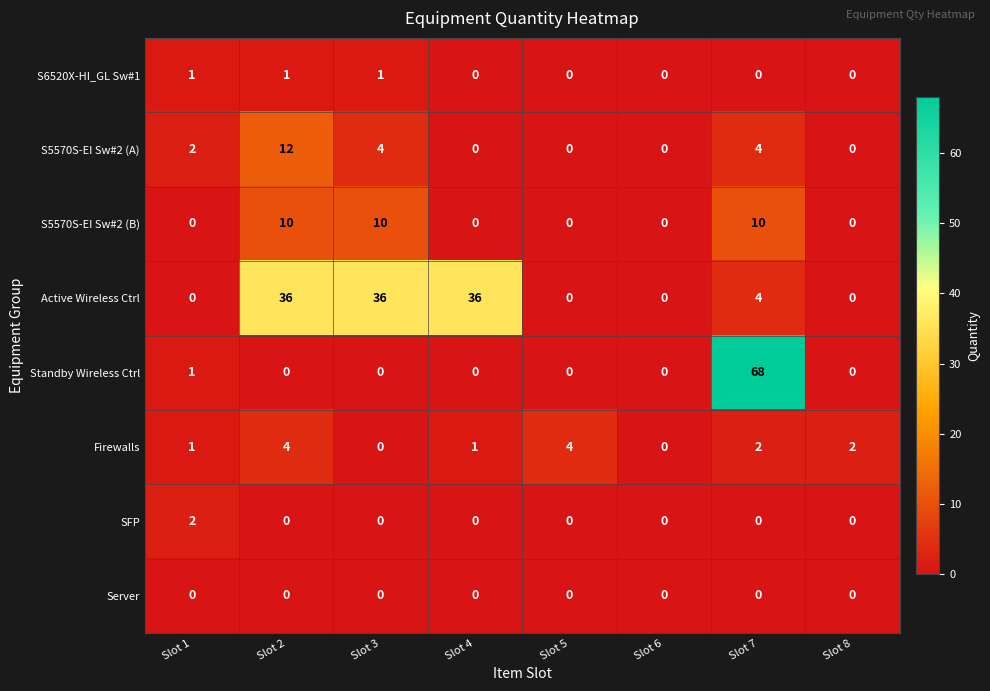

How many categories are shown in the chart?

8